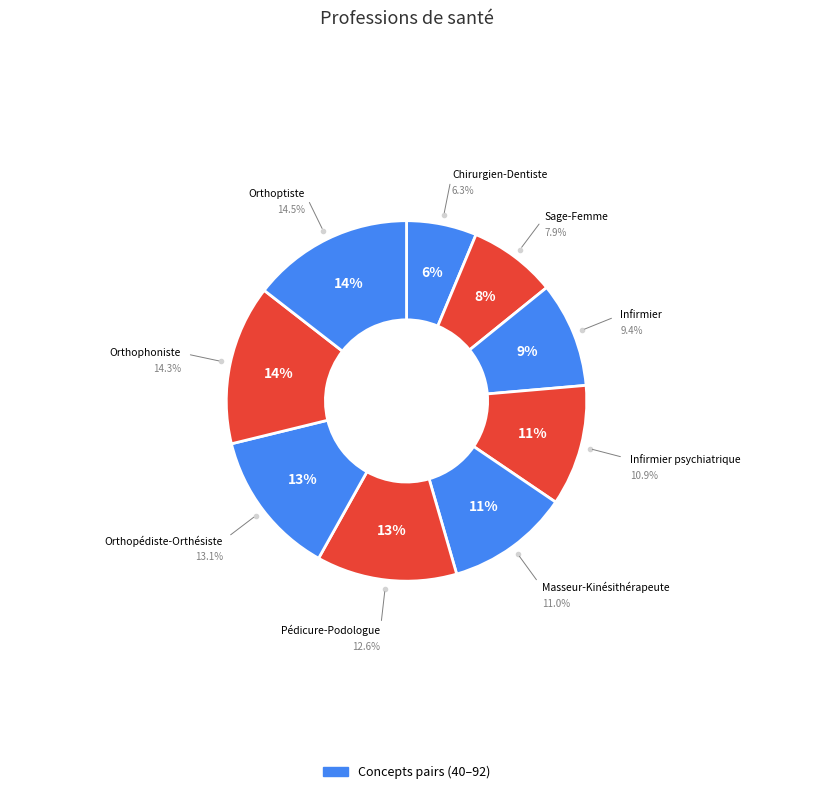

To the nearest percent, what is the difference between the Orthoptiste and Infirmier psychiatrique slice percentages?

4%